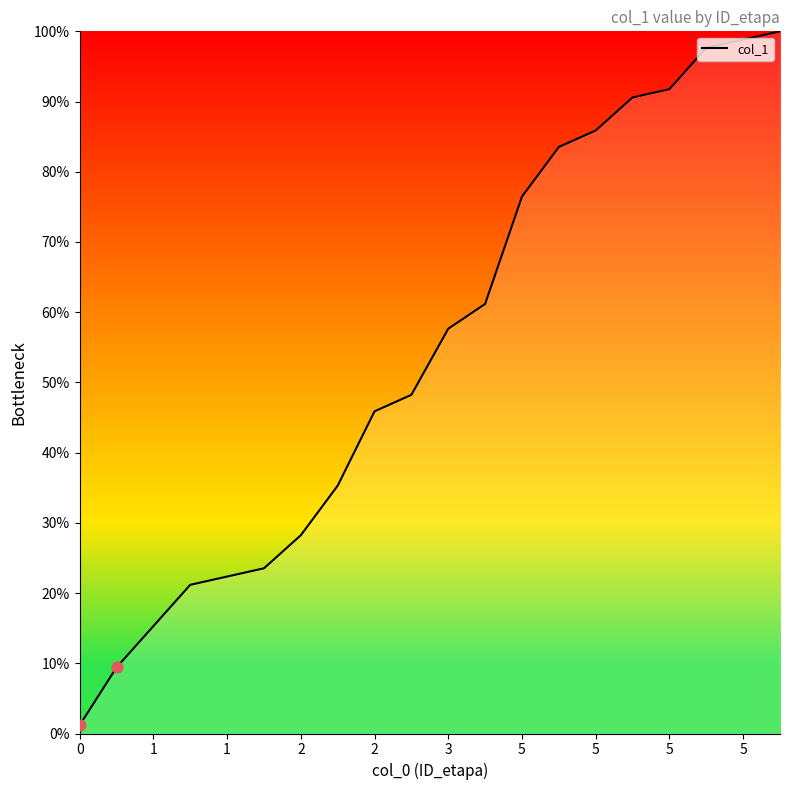

What is the difference between the maximum and minimum values?

98.8